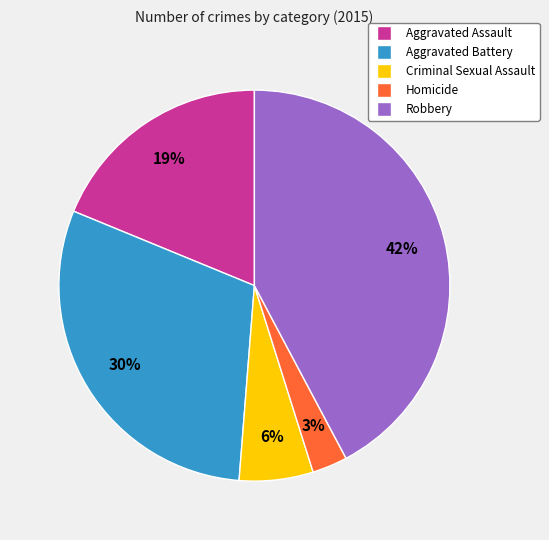

To the nearest percent, what is the combined percentage of Criminal Sexual Assault and Homicide?

9%